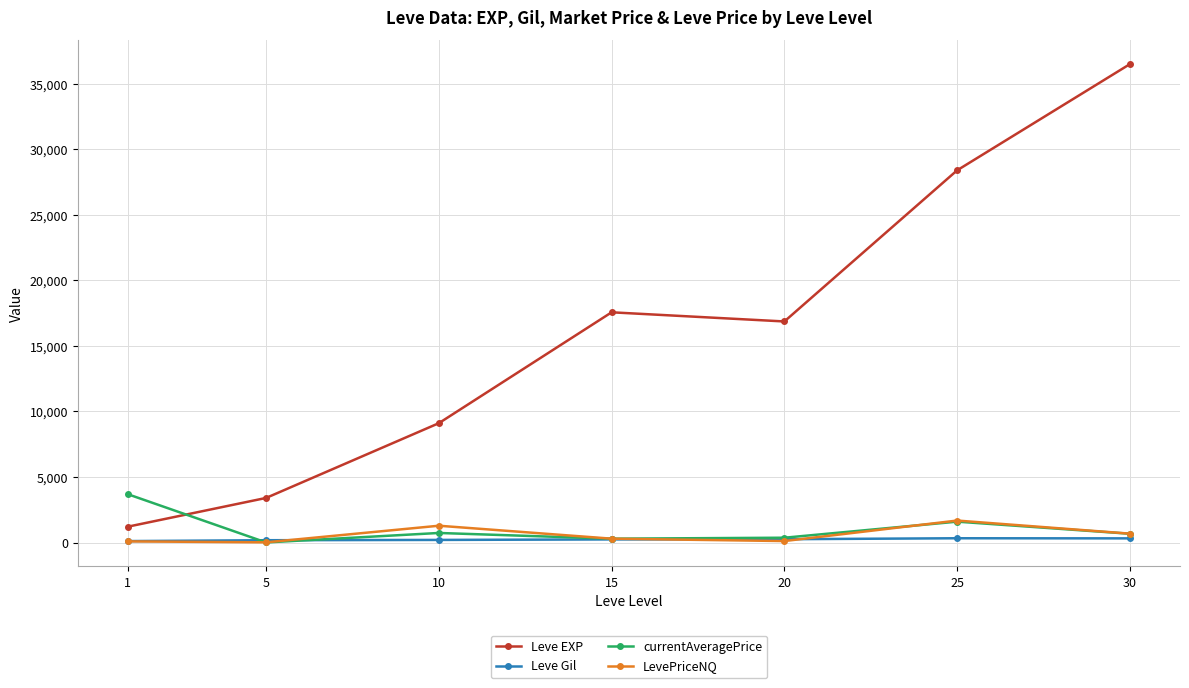

At which category does Leve EXP reach its first local peak?

15